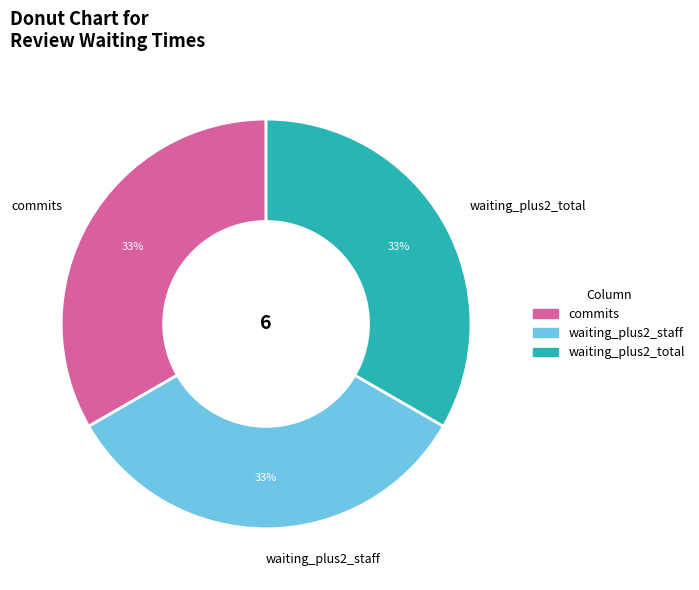

The commits slice represents 33% of the pie. True or false?

True